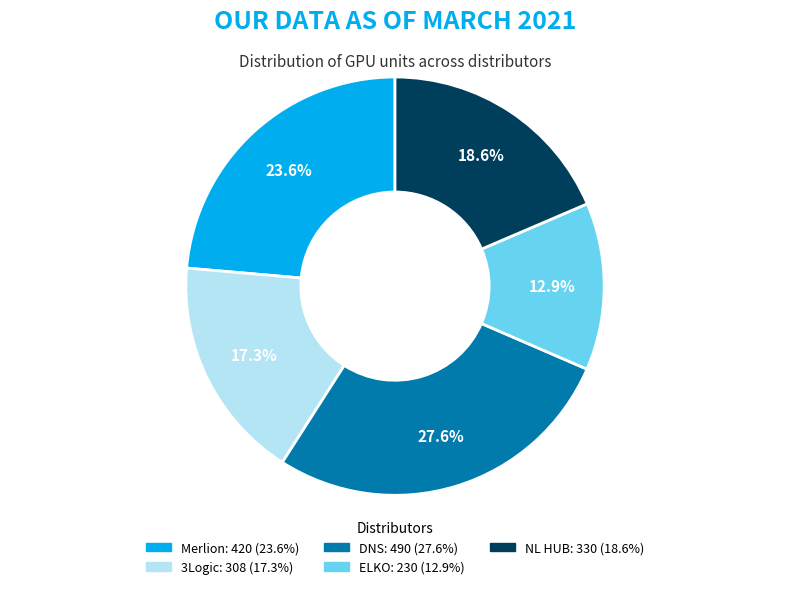

Rank the categories by value from lowest to highest.

ELKO, 3Logic, NL HUB, Merlion, DNS